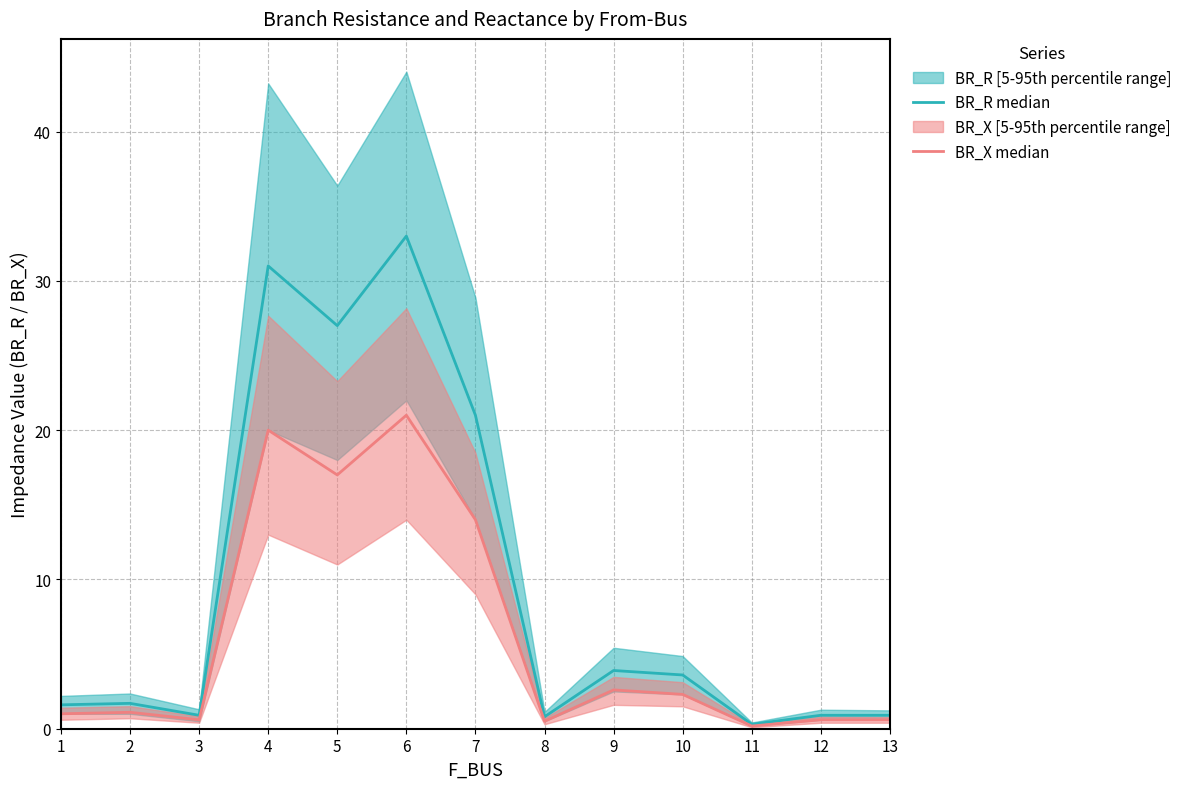

Which series has the largest range (max minus min)?

BR_R median